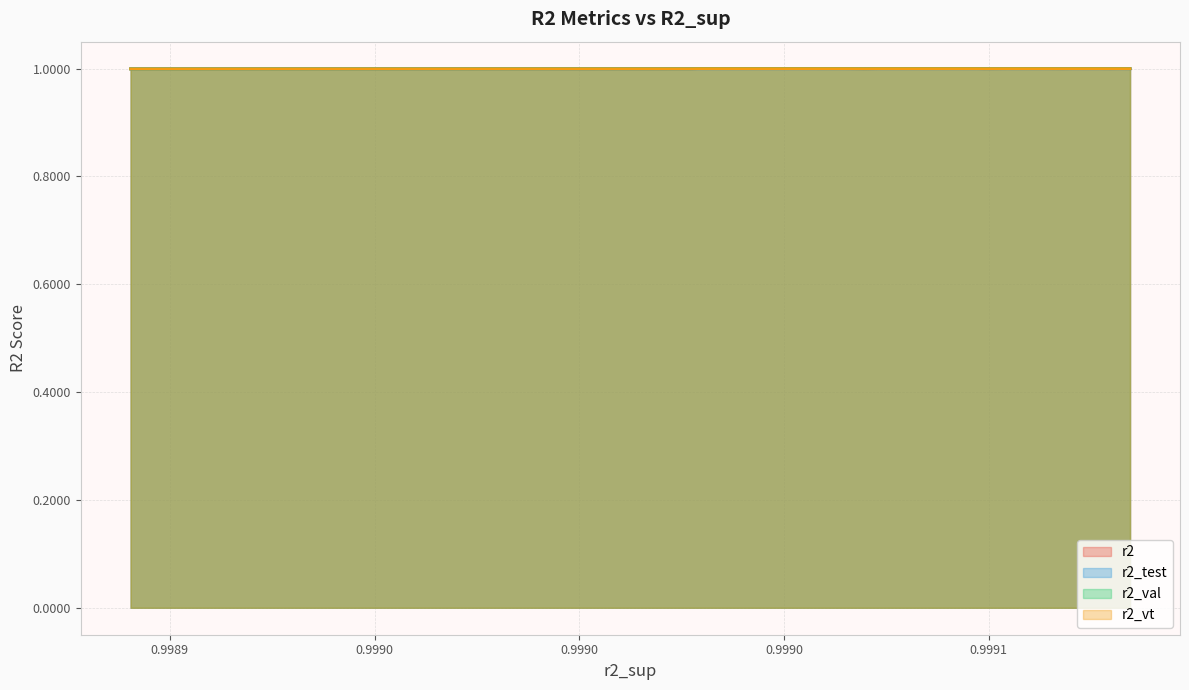

How many lines are shown in the chart?

4